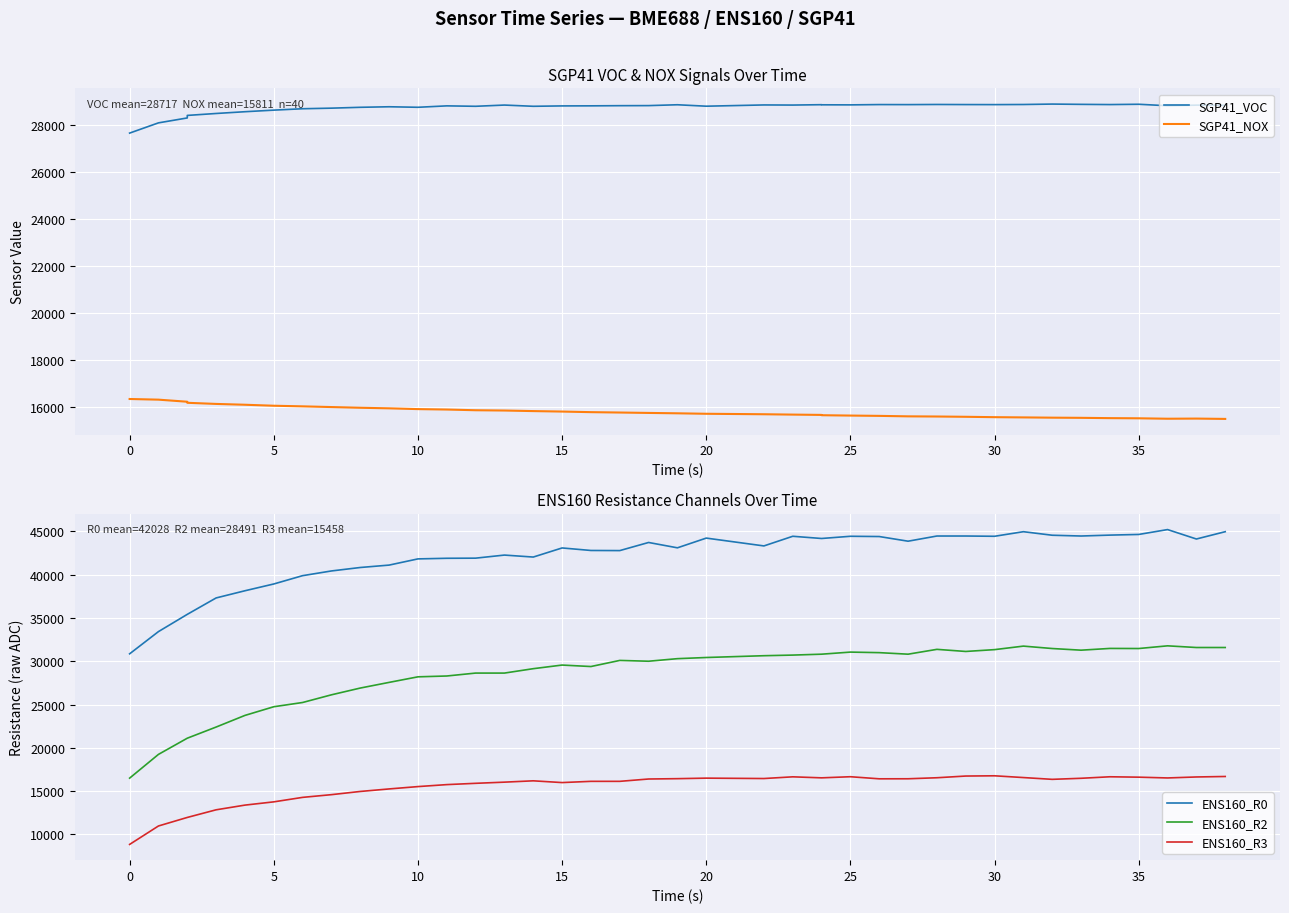

Reading left to right, list all the values displayed in this chart.

SGP41_VOC: 27637	28071	28280	28387	28469	28544	28611	28670	28695	28731	28754	28732	28792	28774	28826	28774	28790	28793	28800	28803	28839	28778	28831	28826	28842	28837	28834	28847	28845	28851	28847	28845	28850	28868	28856	28847	28860	28797	28823	28819
SGP41_NOX: 16359	16331	16243	16198	16150	16115	16073	16047	16017	15987	15963	15930	15912	15882	15870	15846	15826	15801	15785	15768	15752	15732	15712	15697	15684	15671	15656	15643	15623	15616	15604	15588	15578	15567	15560	15547	15540	15522	15528	15514
ENS160_R0: 30862	33428	35420	35420	37315	38145	38928	39888	40432	40831	41108	41824	41895	41909	42265	42037	43088	42797	42783	43720	43103	44226	43322	44436	44181	44181	44436	44406	43868	44466	44466	44436	44965	44556	44466	44571	44647	45210	44121	44965
ENS160_R2: 16506	19248	21118	21118	22406	23750	24751	25241	26128	26909	27563	28205	28301	28638	28638	29146	29564	29394	30099	30007	30303	30437	30644	30716	30820	30820	31061	30998	30820	31378	31135	31346	31752	31474	31283	31485	31474	31784	31591	31591
ENS160_R3: 8852	10981	11967	11967	12849	13391	13767	14285	14598	14968	15259	15530	15758	15908	16043	16196	15994	16136	16136	16406	16445	16506	16461	16657	16540	16540	16669	16428	16433	16551	16748	16776	16573	16367	16489	16663	16618	16528	16641	16697